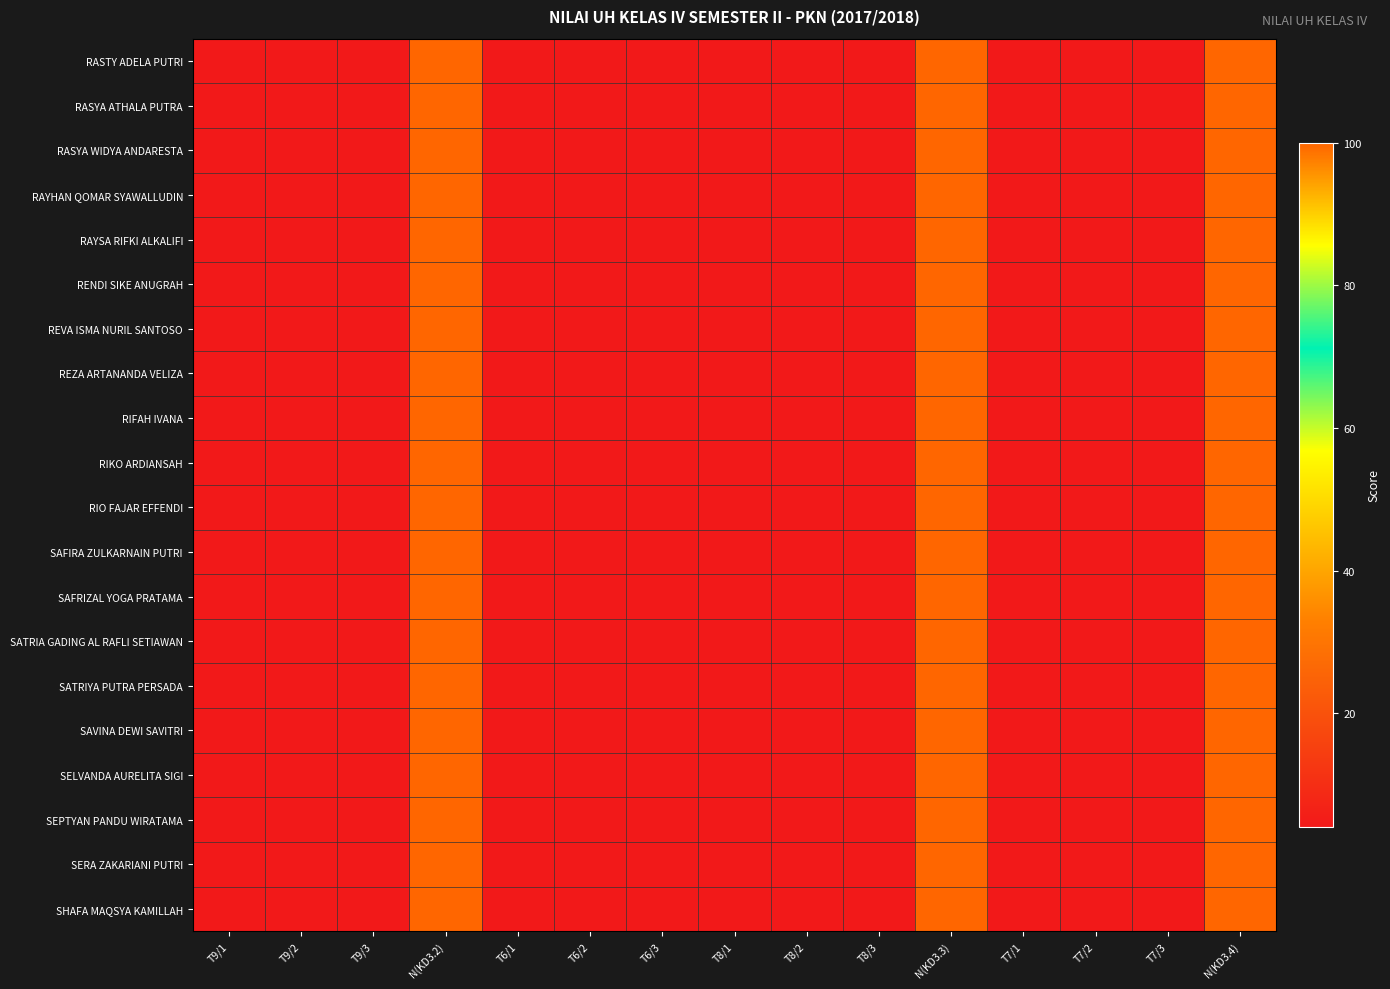

Which series has the largest range (max minus min)?

RASTY ADELA PUTRI